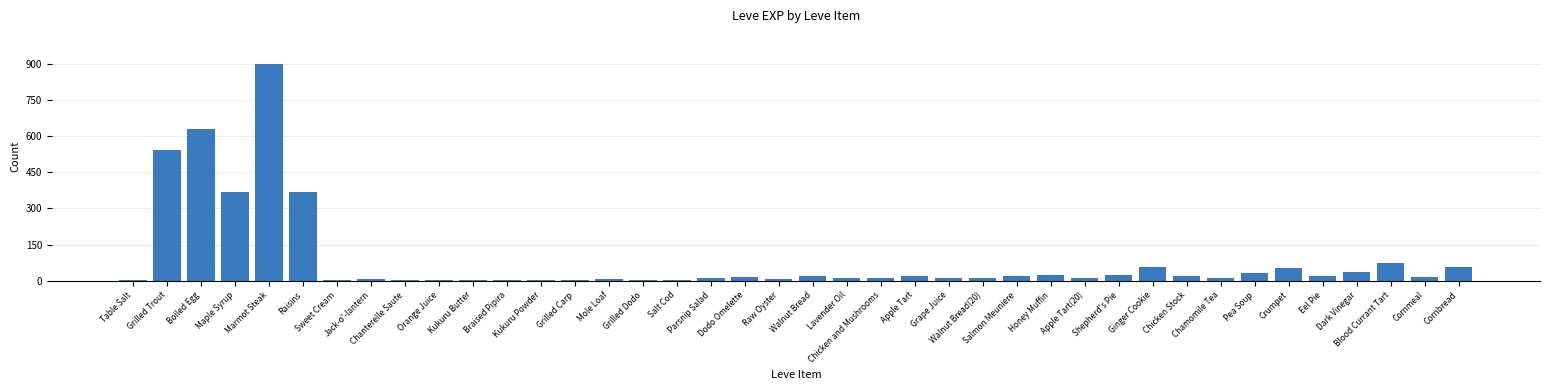

What is the greatest value displayed?

900